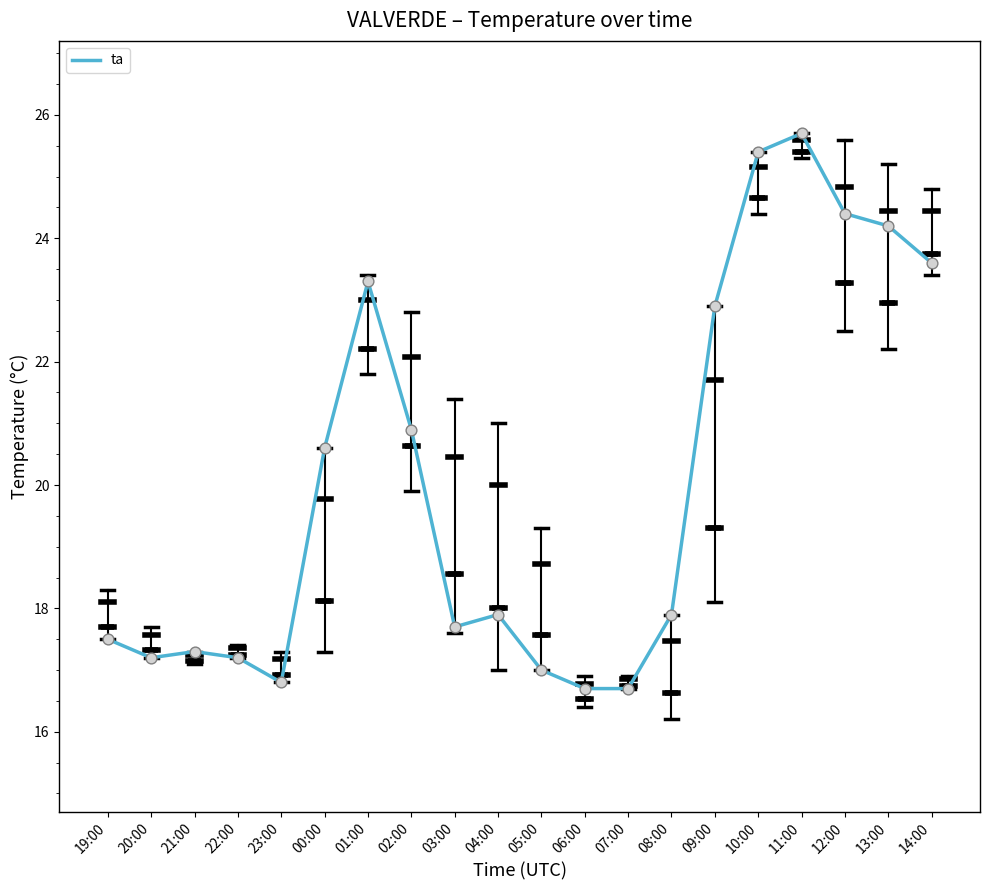

Approximately how many times larger is the value at 01:00 compared to 13:00?

1.0